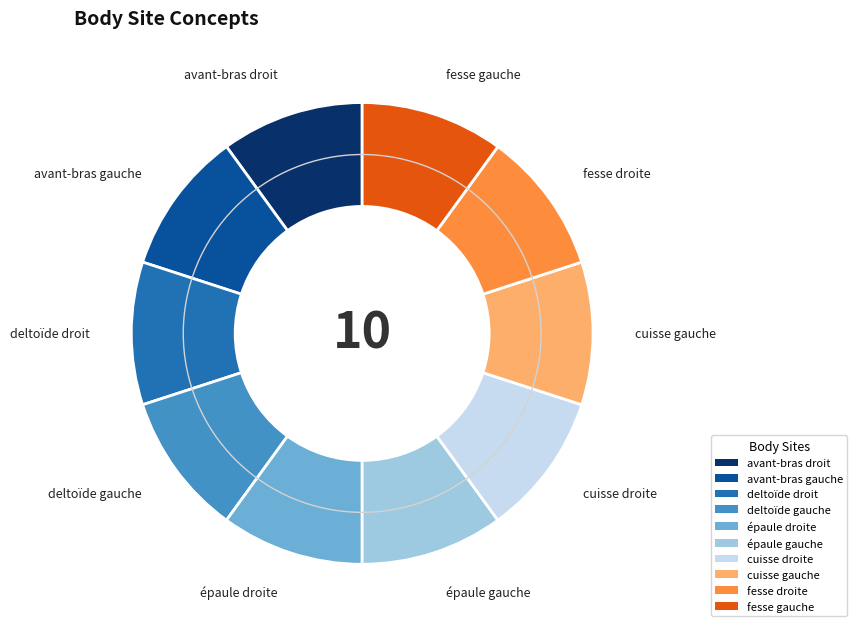

Is it true that avant-bras gauche is 24% of the pie?

False